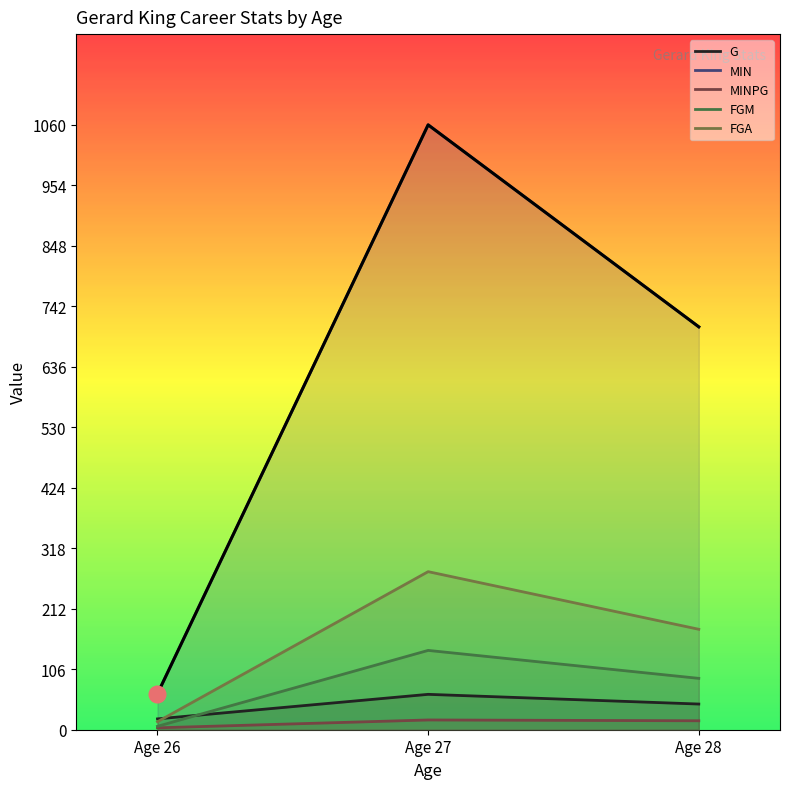

The value of FGA at Age 27 is 167.0. True or false?

False